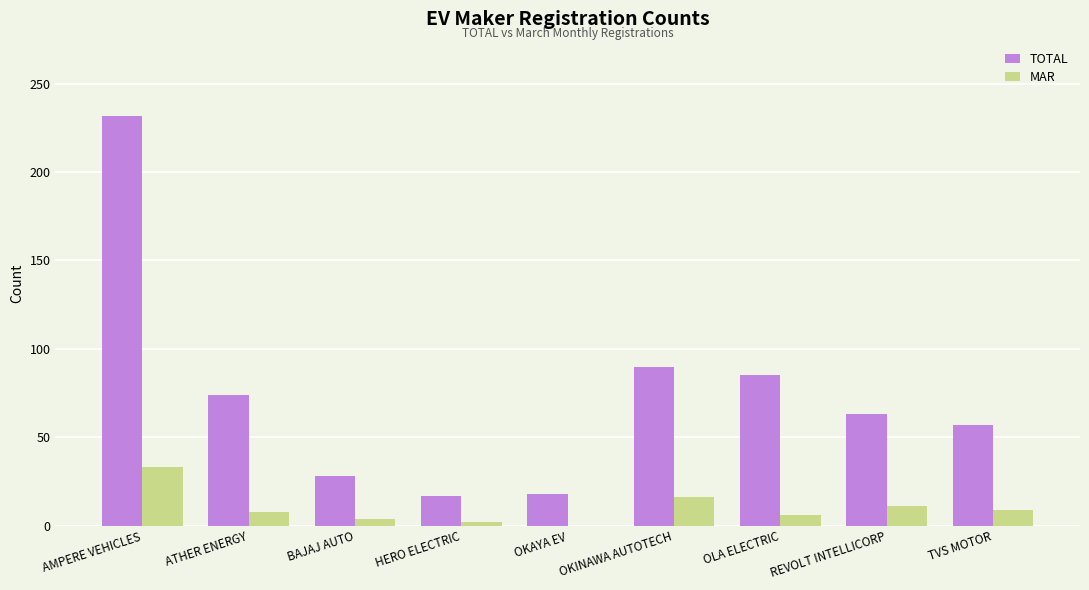

Is it true that TOTAL equals 85 at OLA ELECTRIC?

True